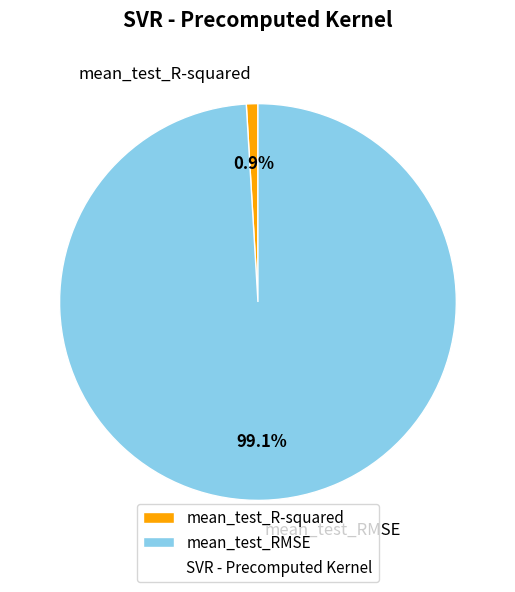

How much of the chart is everything except mean_test_R-squared?

99.1%